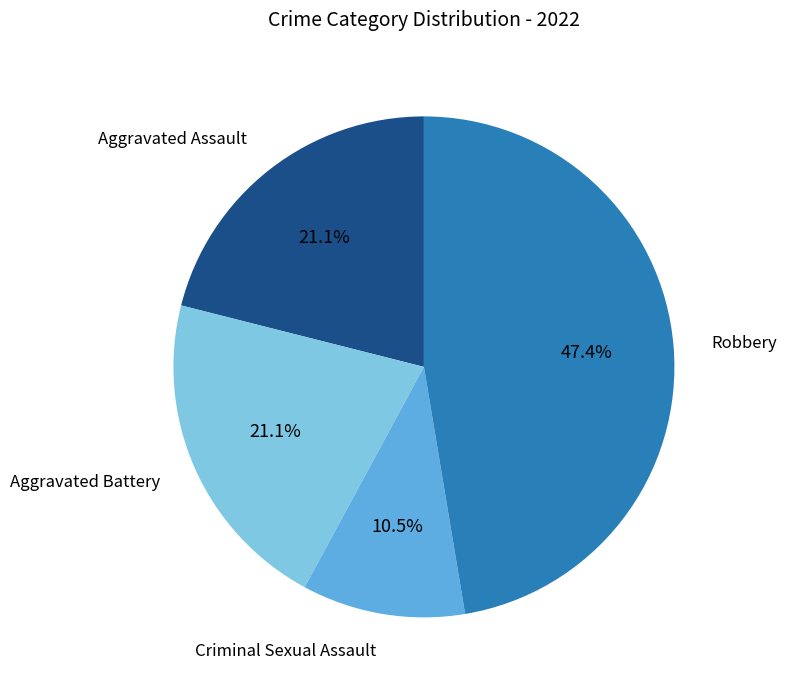

What percentage is the Robbery slice, to the nearest percent?

47%